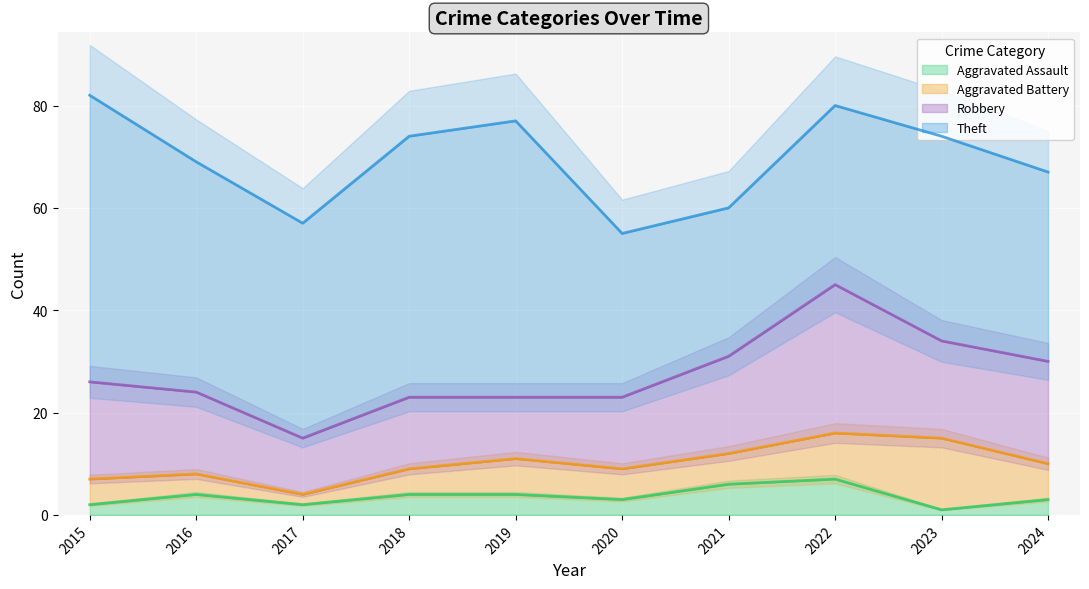

True or false: Theft has more than 2 points higher than both neighbors.

False